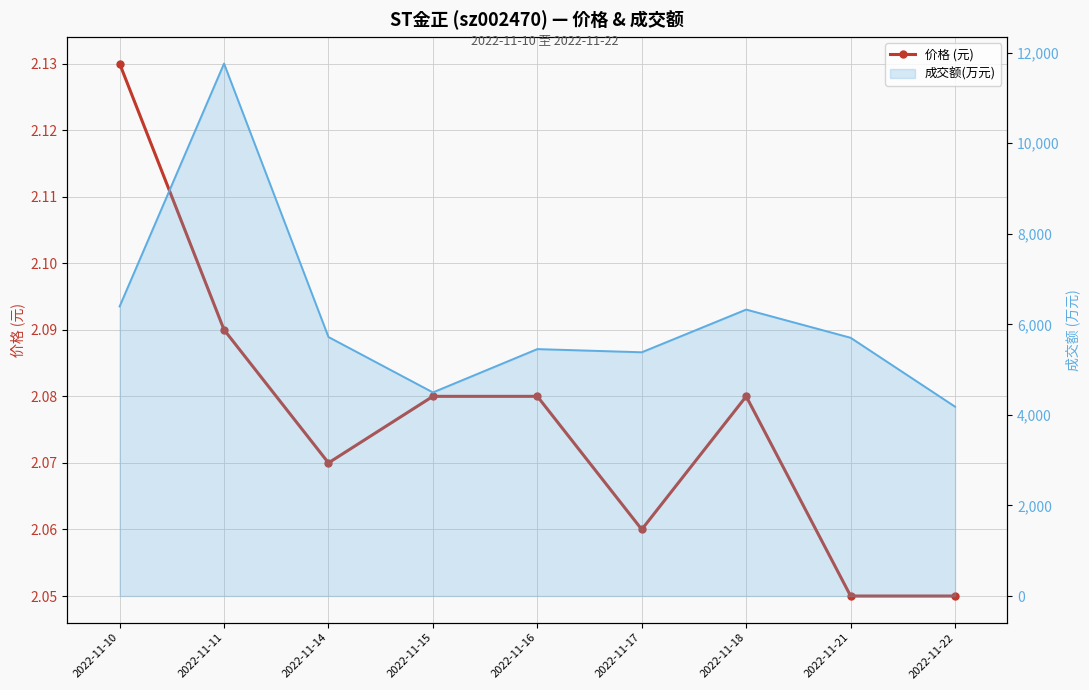

How many interior local valleys (lower than both neighbors) does the data have?

2